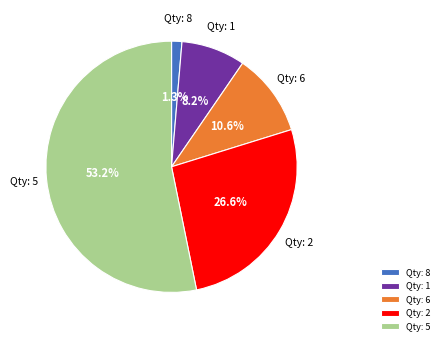

Rank the categories by value from lowest to highest.

Qty: 8, Qty: 1, Qty: 6, Qty: 2, Qty: 5